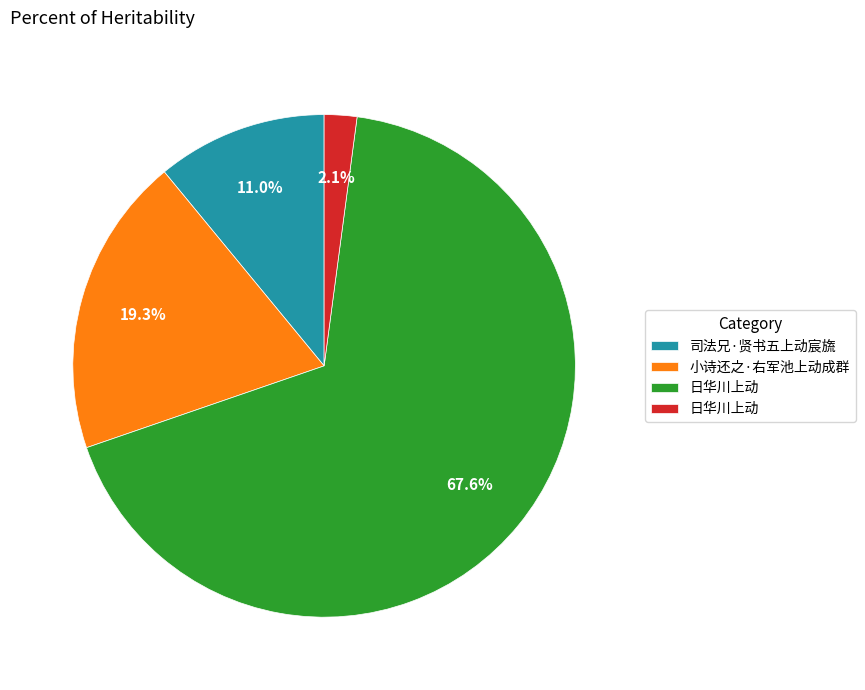

Is there any slice that represents more than half of the pie?

Yes